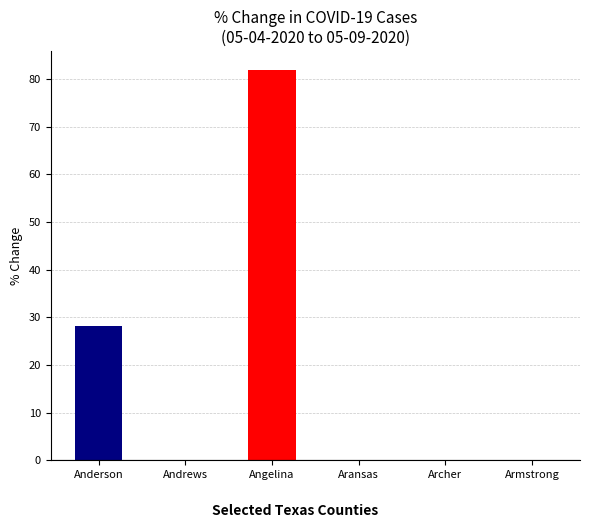

Is the value of Archer at Cases 05-04-2020 greater than the value of Armstrong at Cases 05-08-2020?

No